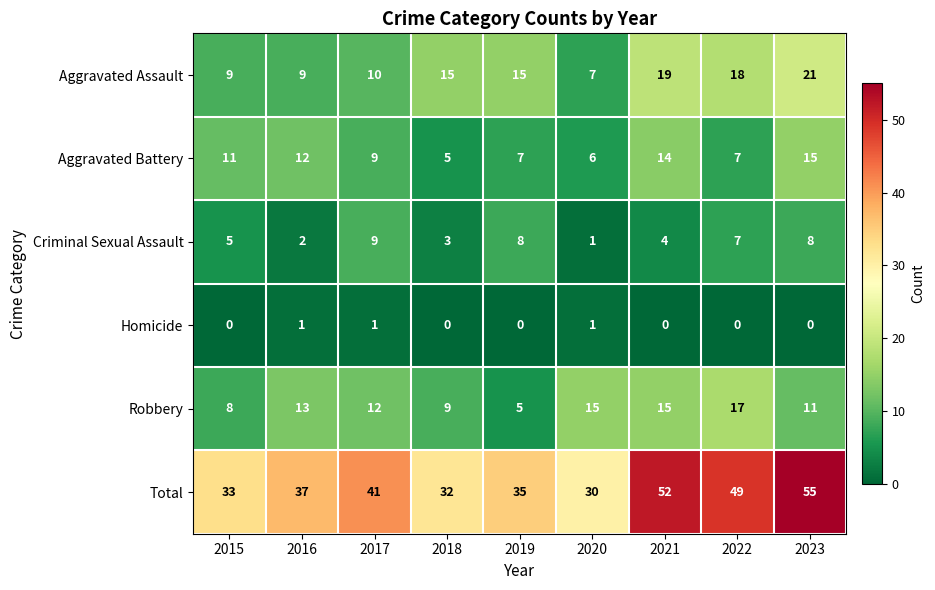

True or false: Total has a value of 55 at 2023.

True